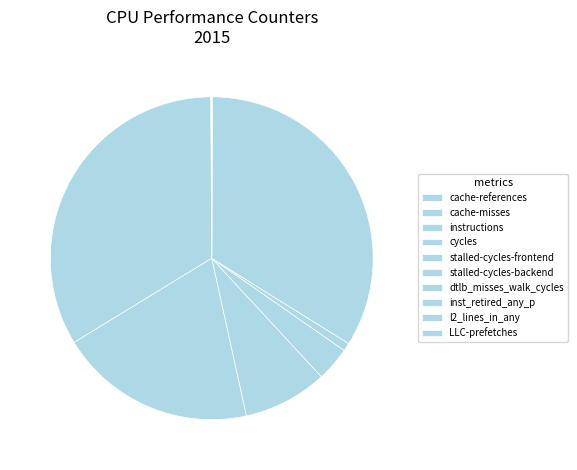

What is the ratio of the value at cycles to the value at cache-references?

228.9